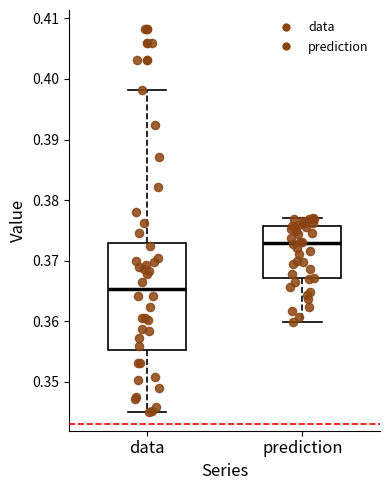

Reading left to right, transcribe this box plot: for each box, give where its median line is, the range the box spans, and where its two whiskers end, as read against the y-axis. The values are not printed on the chart, so give them approximately, as read against the axis.

data: median 0.365, box 0.355 to 0.373, whiskers 0.345 to 0.398
prediction: median 0.373, box 0.367 to 0.376, whiskers 0.360 to 0.377